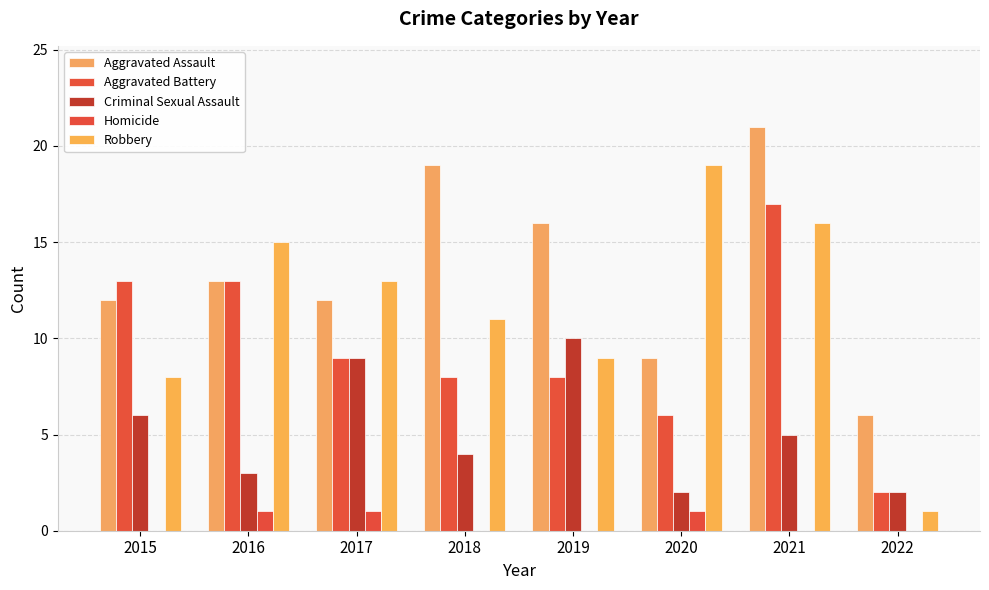

What is the total value across all series at 2018?

42